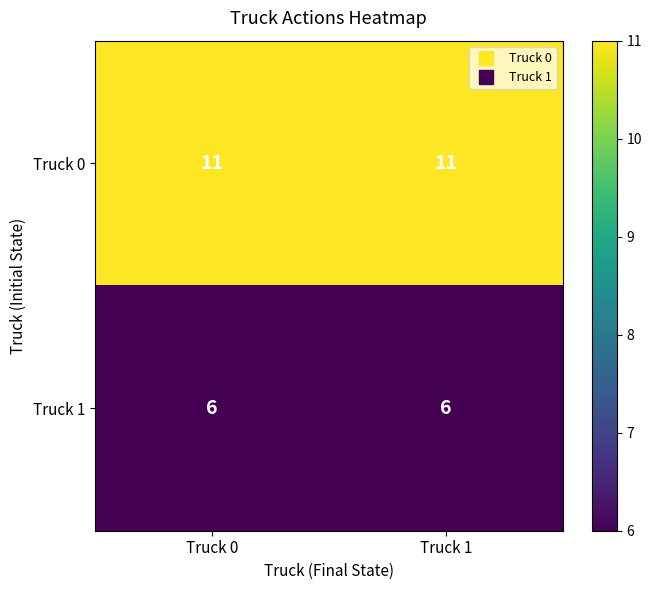

Is it true that Truck 1 equals 6 at Truck 1?

True